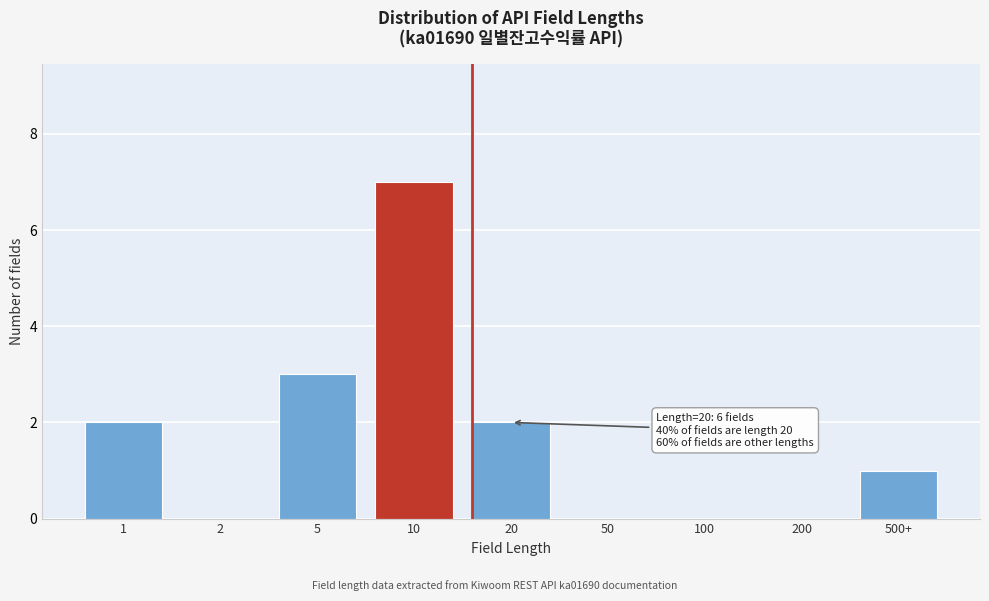

Reading left to right, transcribe all the data shown in this chart.

1=2	2=0	5=3	10=7	20=2	50=0	100=0	200=0	500+=1